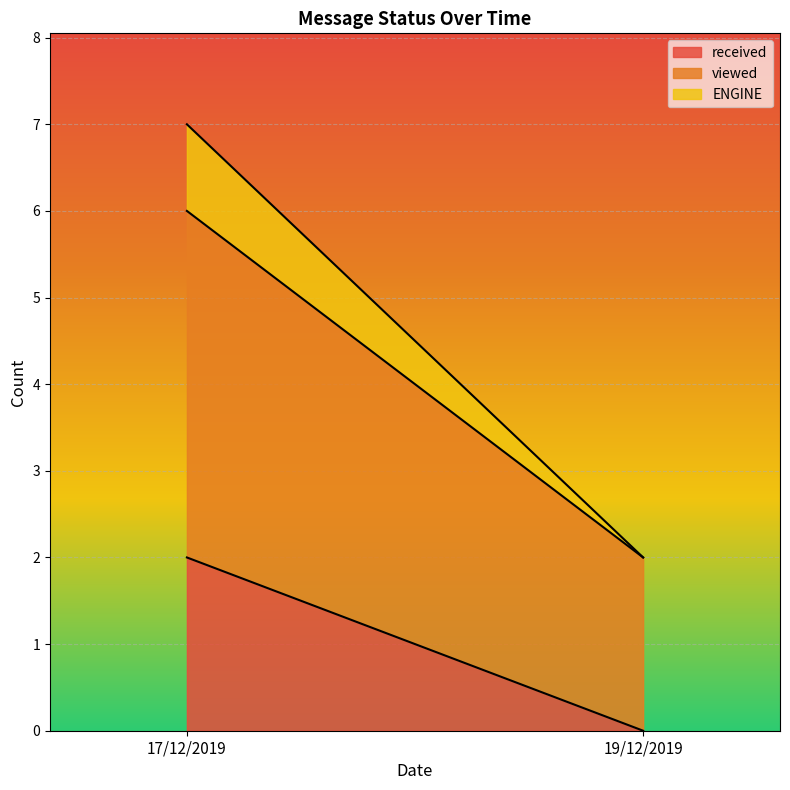

What is the maximum value for viewed?

4